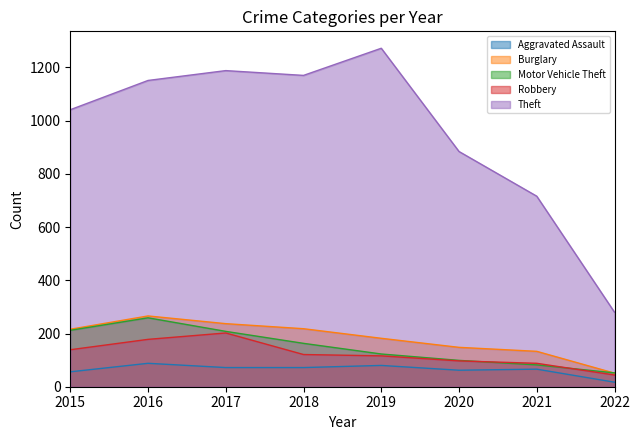

What are all the series names shown in the legend?

Aggravated Assault, Burglary, Motor Vehicle Theft, Robbery, Theft